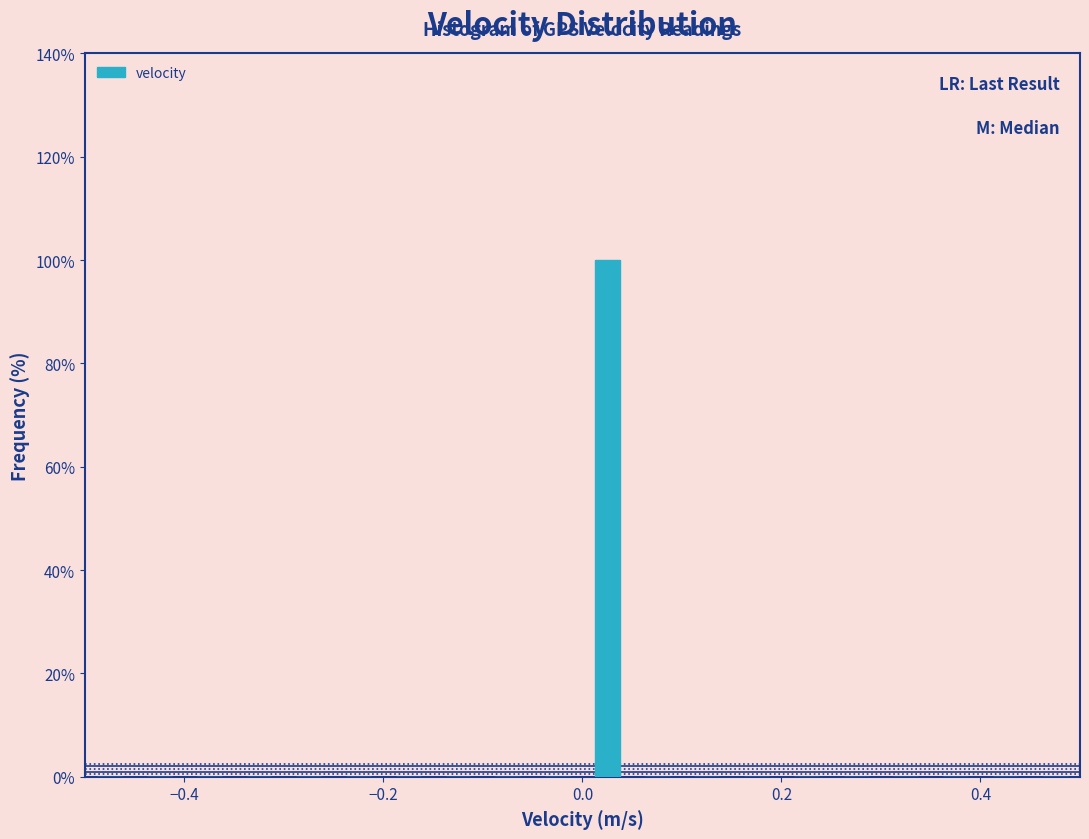

Read against the x-axis, roughly where is the centre of the tallest bar?

0.02